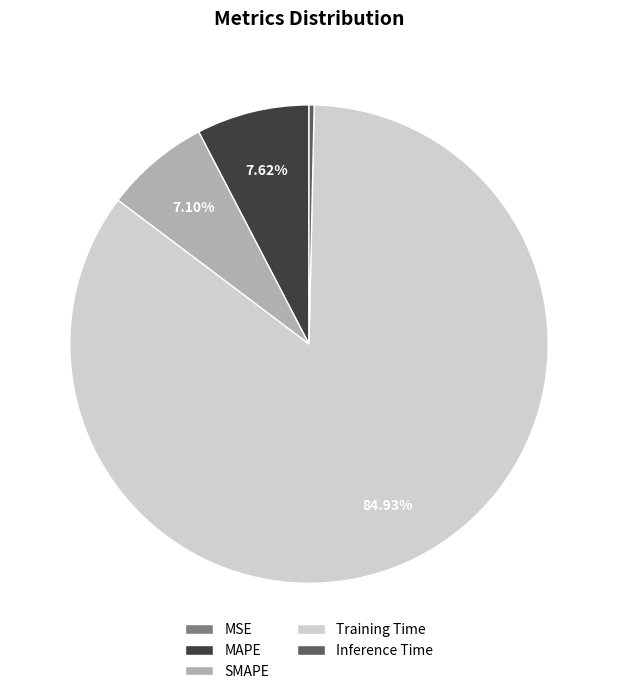

Is Inference Time the majority of the pie?

No